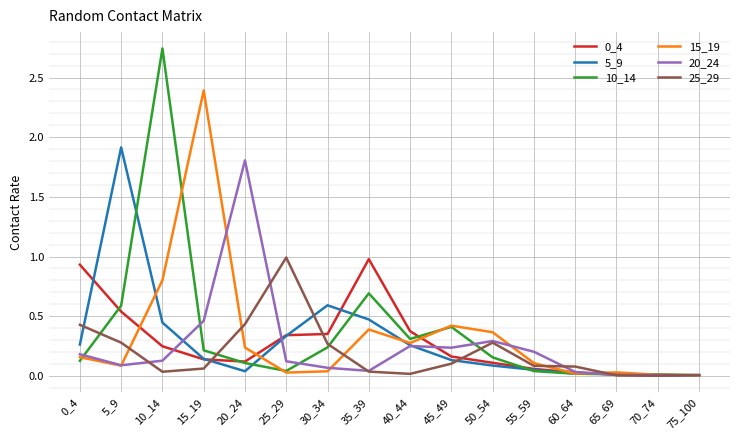

True or false: 5_9 has a value of 0.1 at 40_44.

False